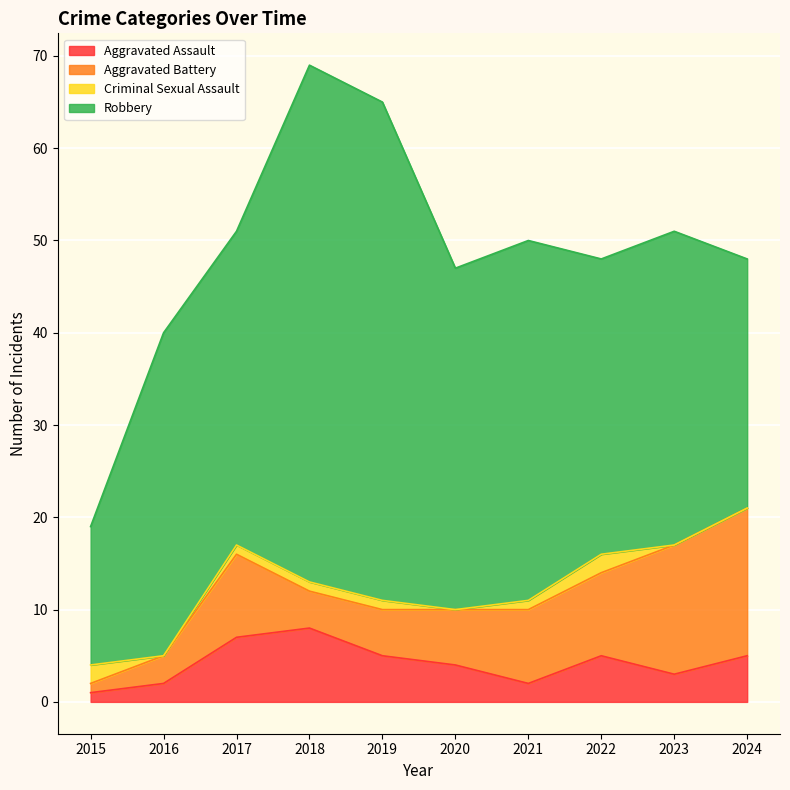

What is the difference between the maximum and second lowest values in the Aggravated Battery series?

13